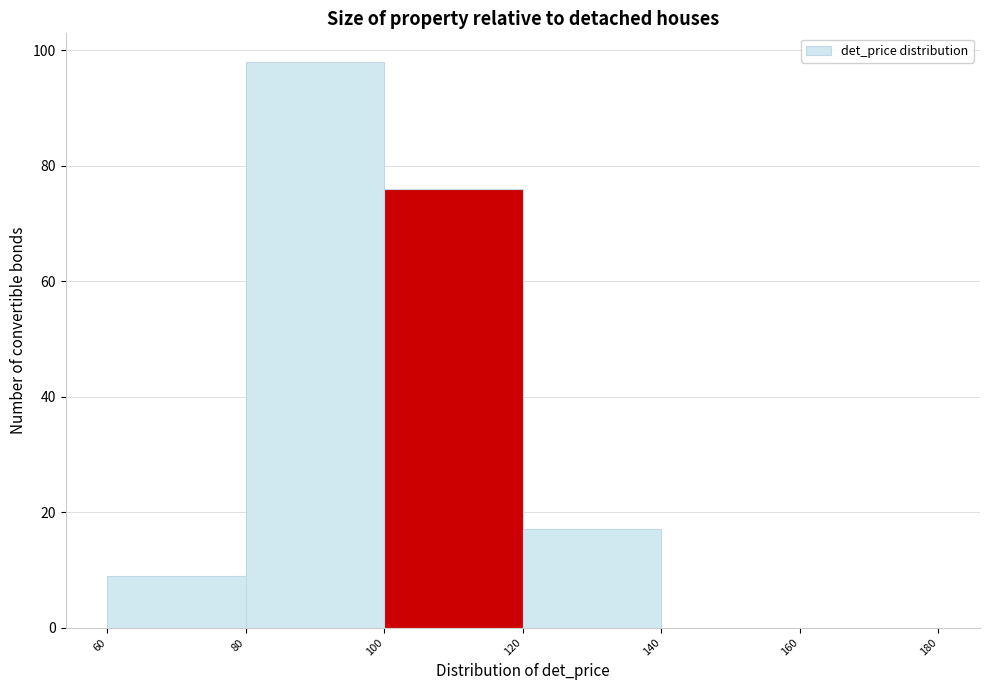

Reading left to right, transcribe this chart: for each bar, give the range it covers on the x-axis and its height. The values are not printed on the chart, so give them approximately, as read against the axis.

60 to 80: 10
80 to 100: 98
100 to 120: 76
120 to 140: 18
140 to 160: 0
160 to 180: 0